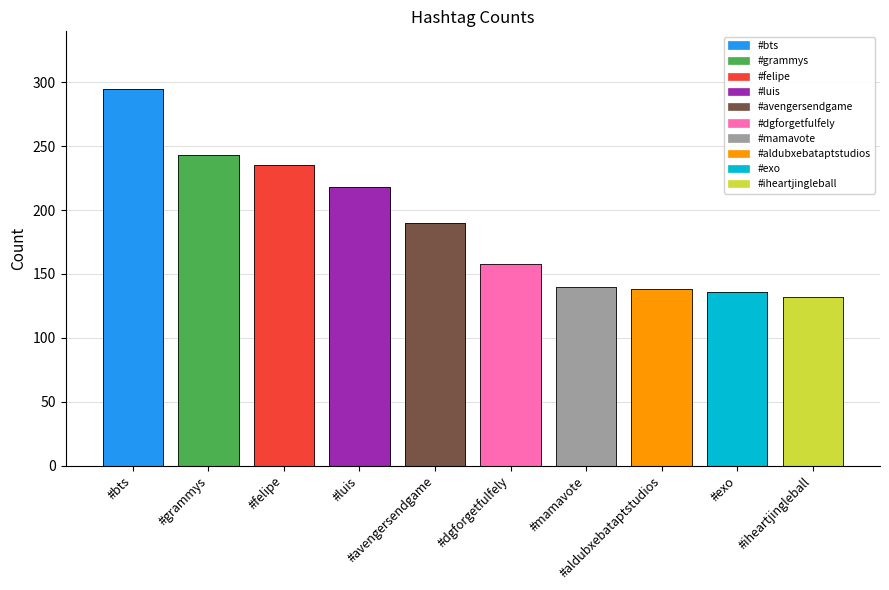

What is the greatest value displayed?

295